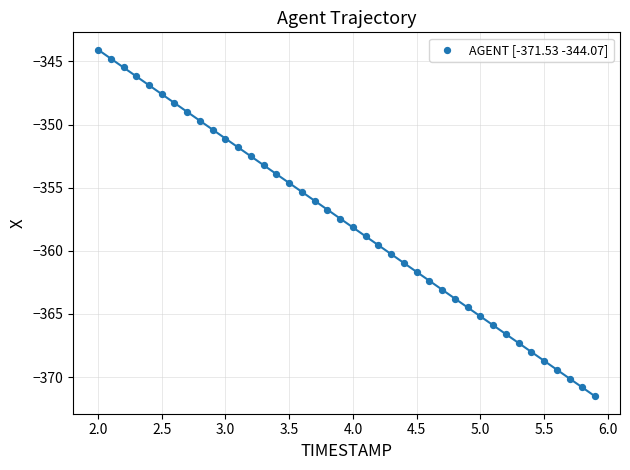

What is the range of Y values (max minus min)?

27.5